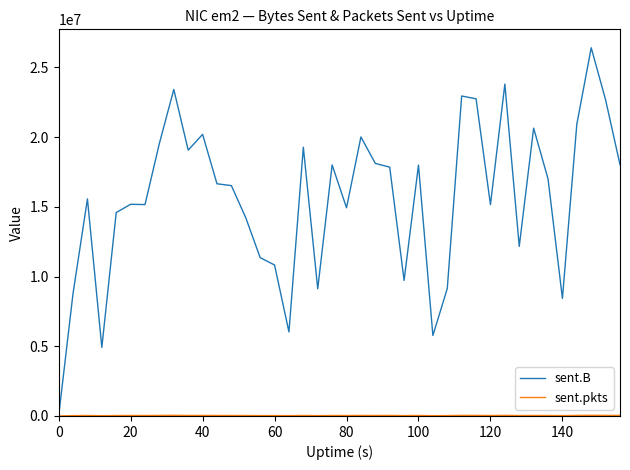

How many values in the sent.B series are below 16654975?

20